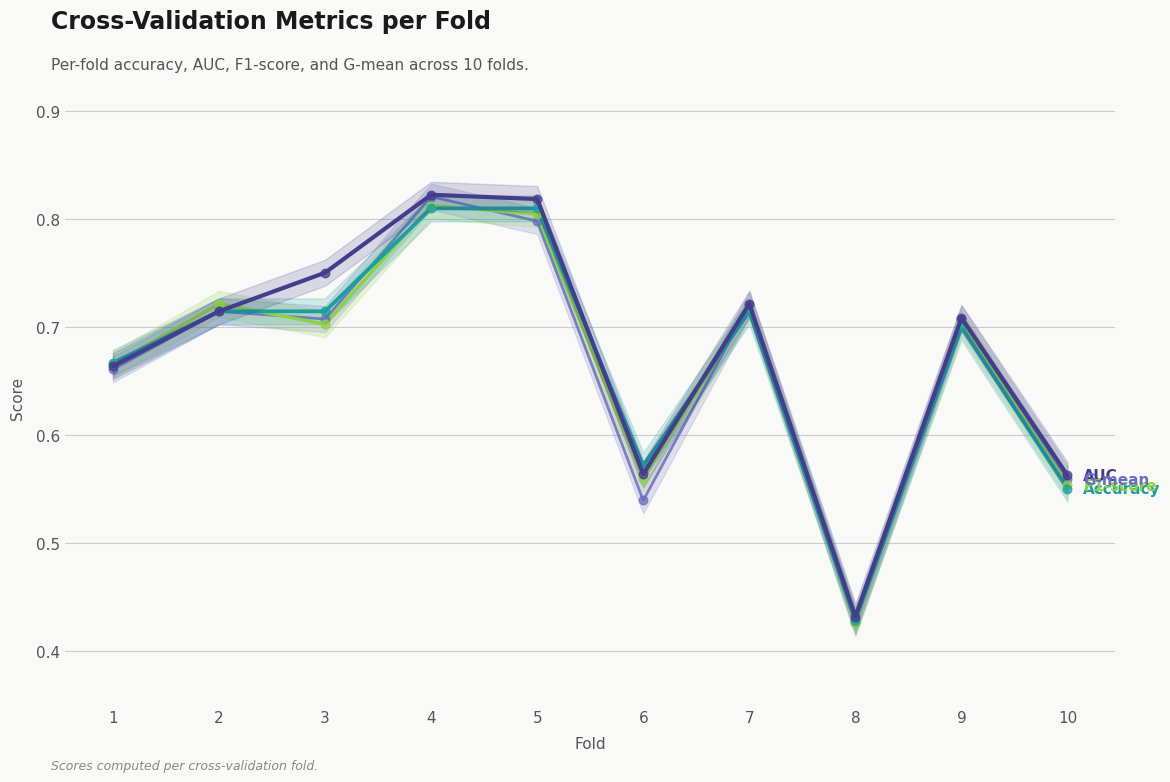

Which series contains the lowest Y value?

f1_score